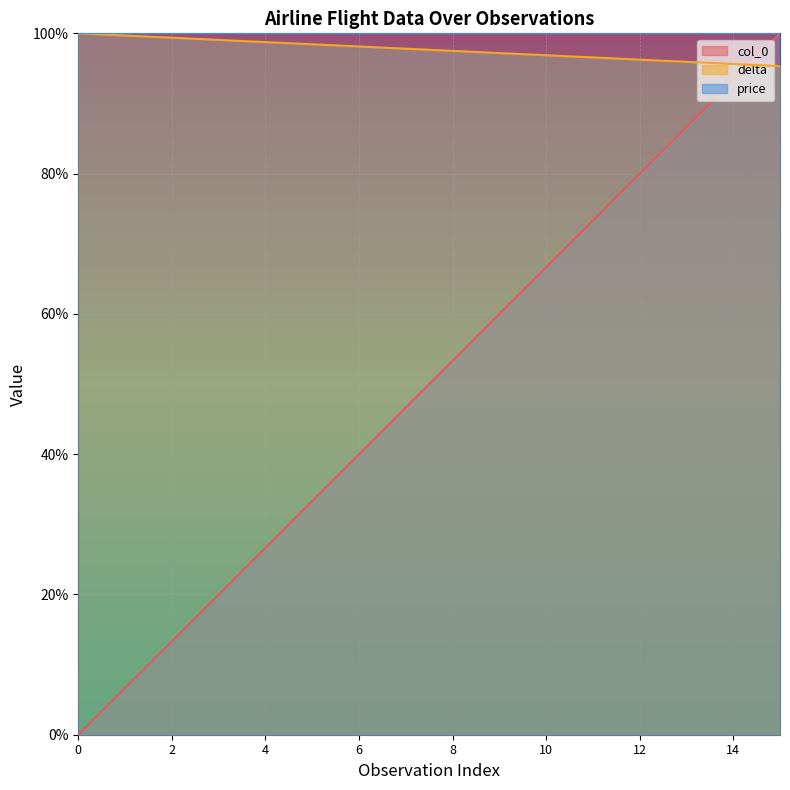

What is the value of the col_0 point at the 15th from the left?

93.3